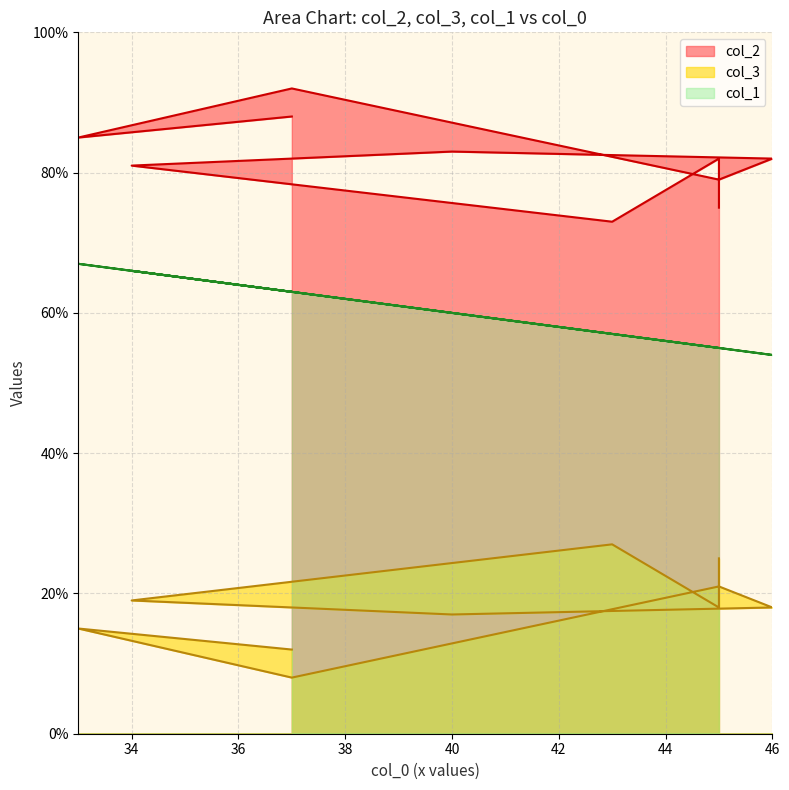

How many lines are shown in the chart?

3